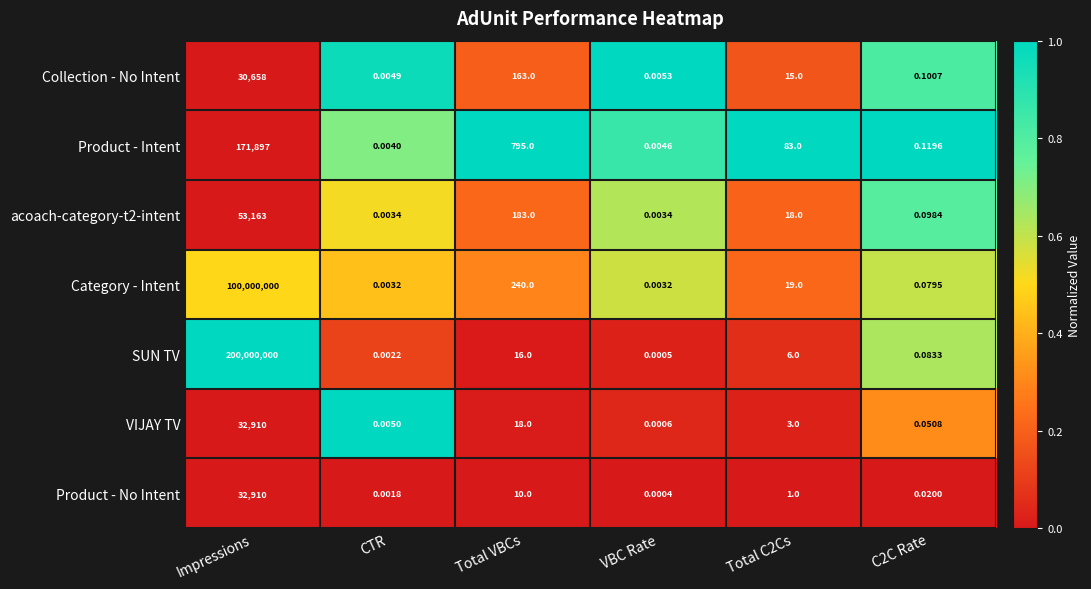

Which series changed the most between CTR and Total VBCs?

Product - Intent